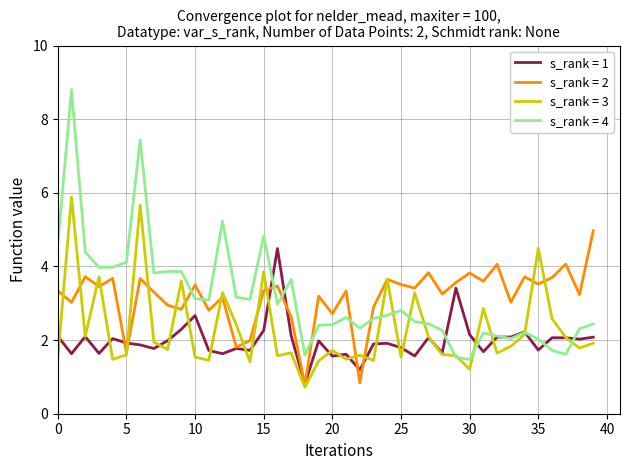

What is the maximum value for s_rank = 3?

5.9